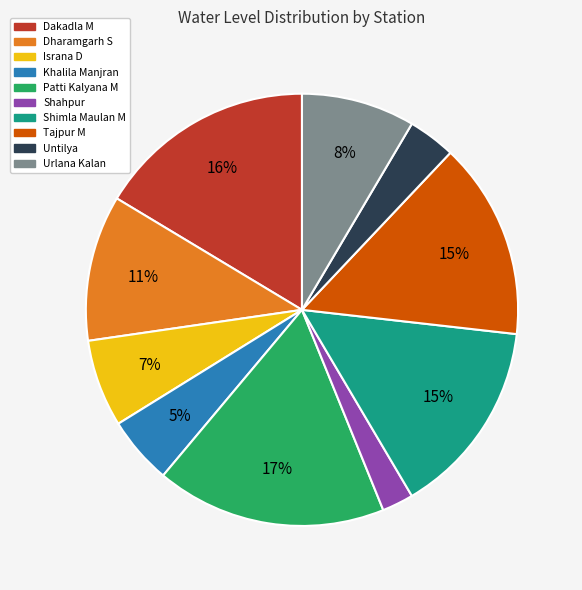

Between Israna D and Tajpur M, which is larger?

Tajpur M